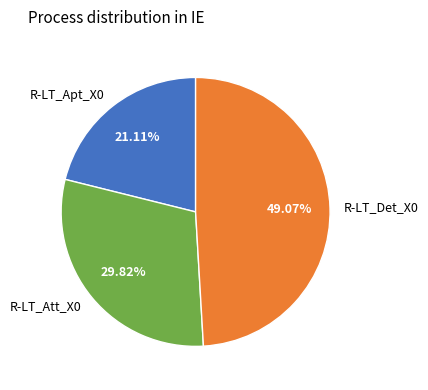

How many slices are in this pie chart?

3